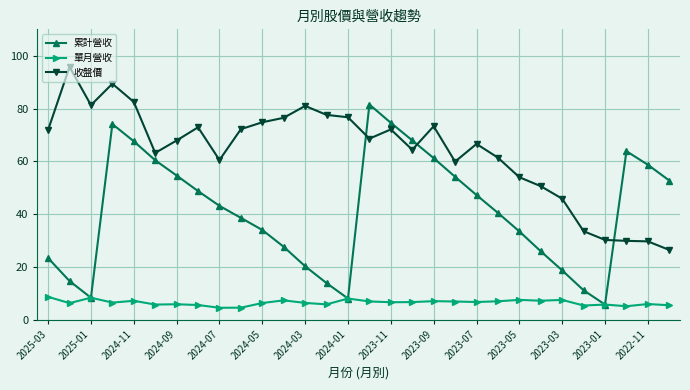

What is the value of the 累計營收 point at the 7th from the left?

54.6